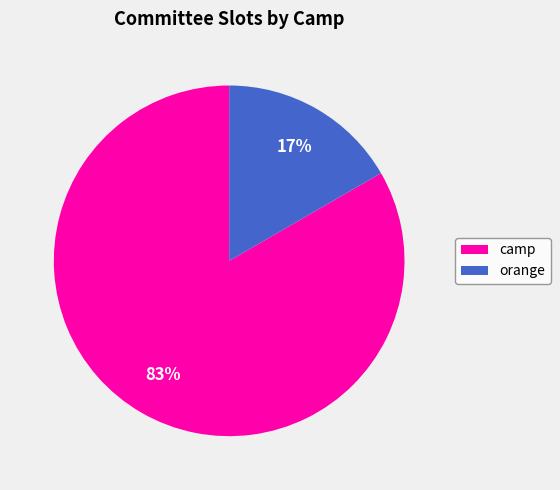

To the nearest percent, what is the average slice percentage?

50%